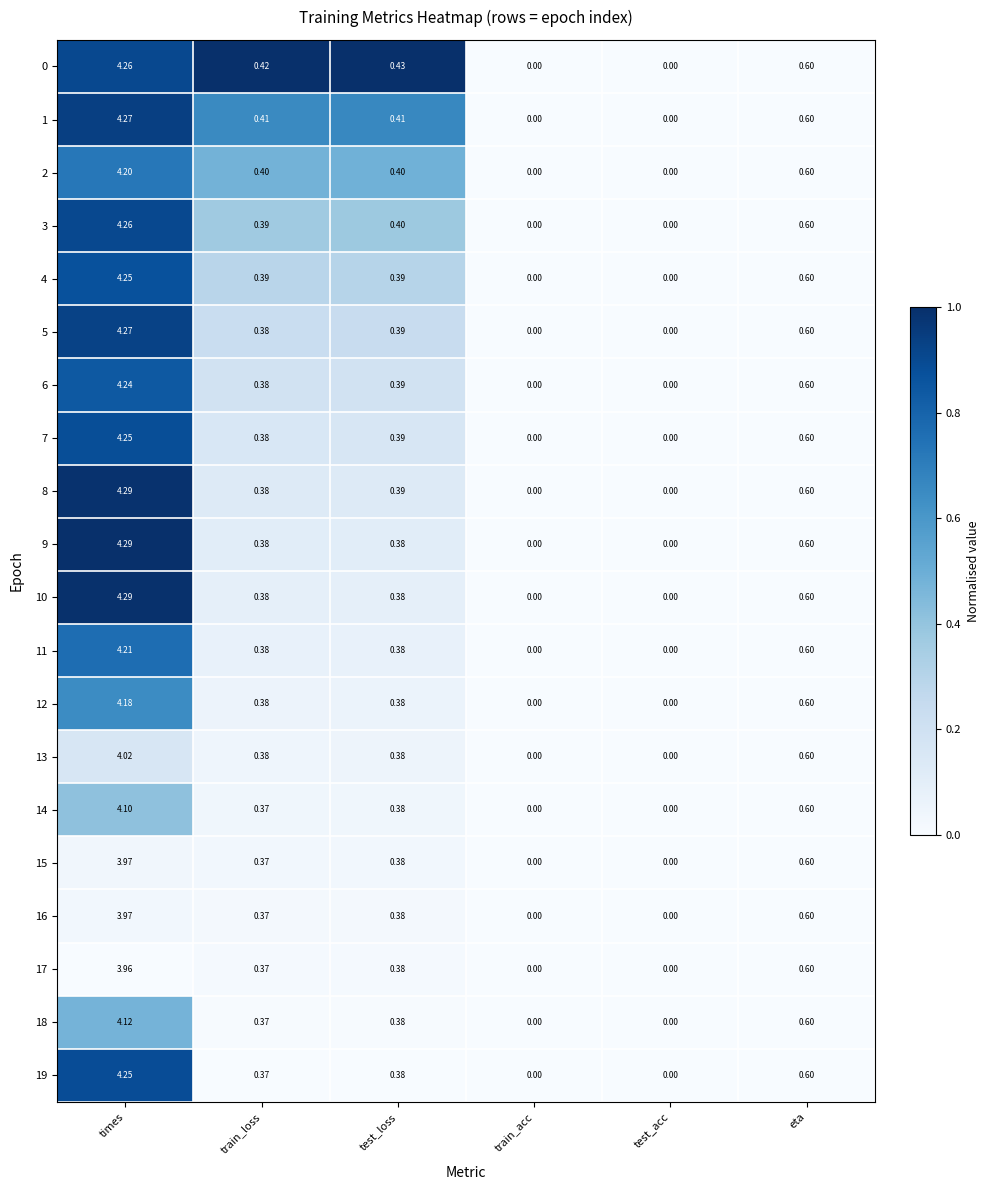

How many values in the 2 series exceed 0?

4